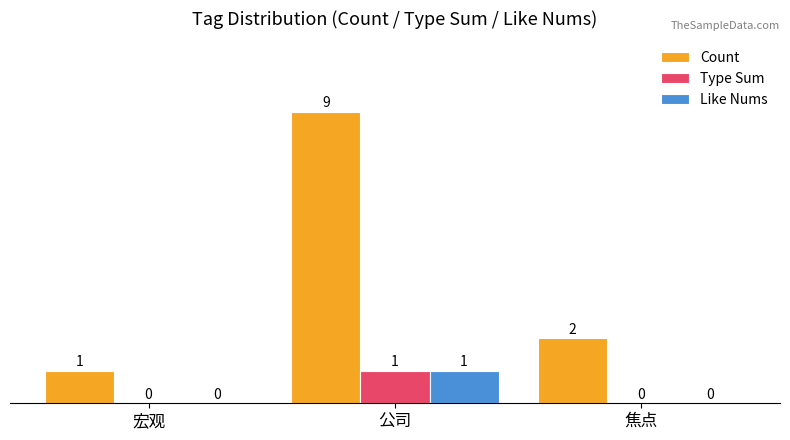

Reading right to left, what are all the values shown in this chart?

Count: 2	9	1
Type Sum: 0	1	0
Like Nums: 0	1	0